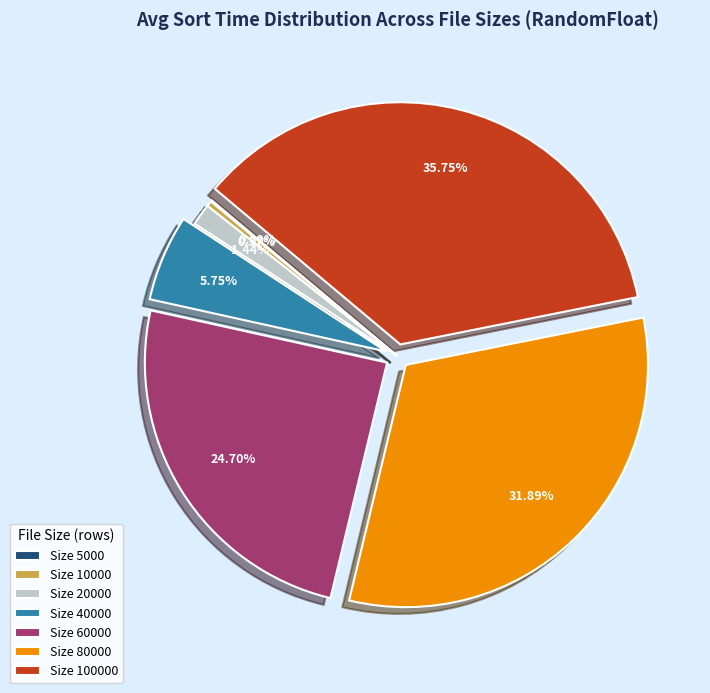

Which has a higher value, Size 80000 or Size 100000?

Size 100000